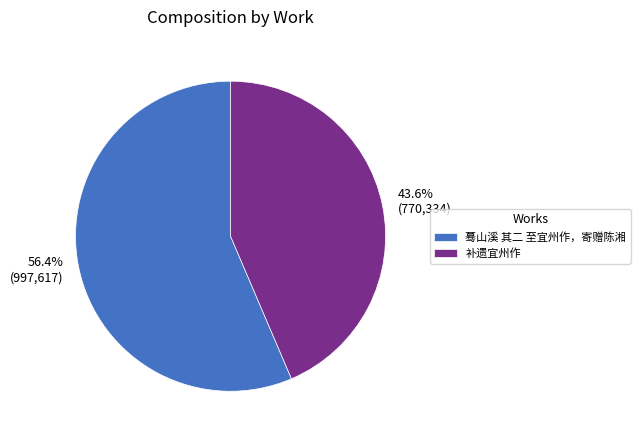

Approximately how many times larger is the value at 补遗宜州作 compared to 蓦山溪 其二 至宜州作，寄赠陈湘?

0.8